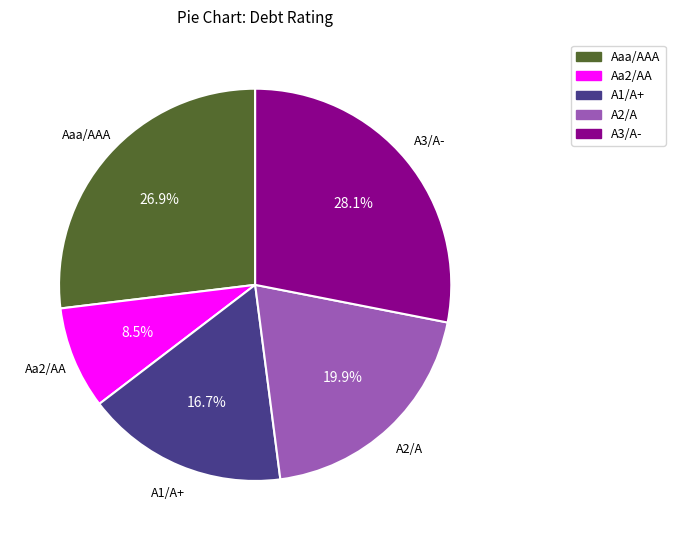

Combined, do A1/A+ and A3/A- account for over 50%?

No